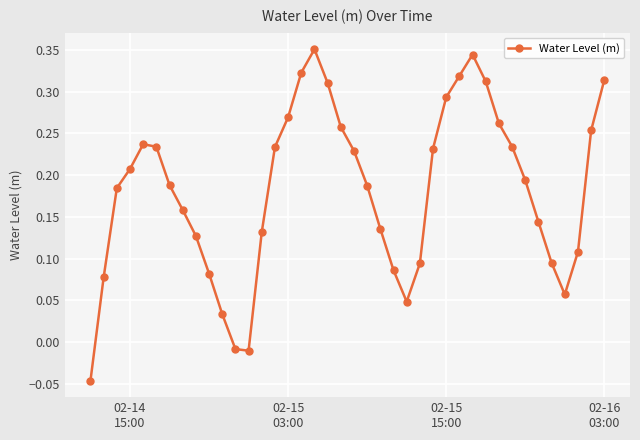

What is the sum of all values?

7.3